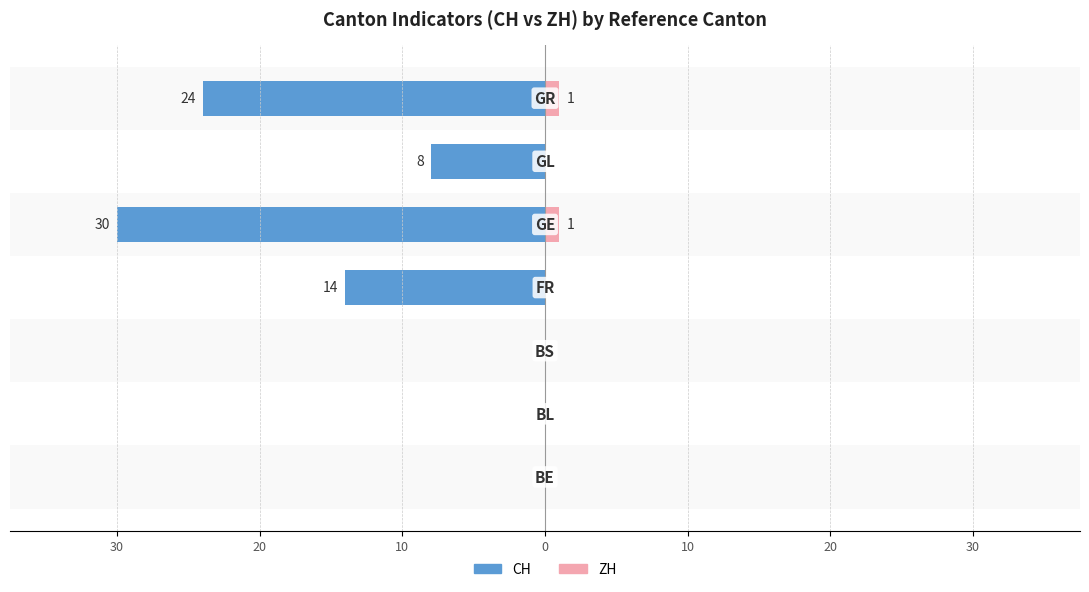

What is the total value across all series at 10?

-14